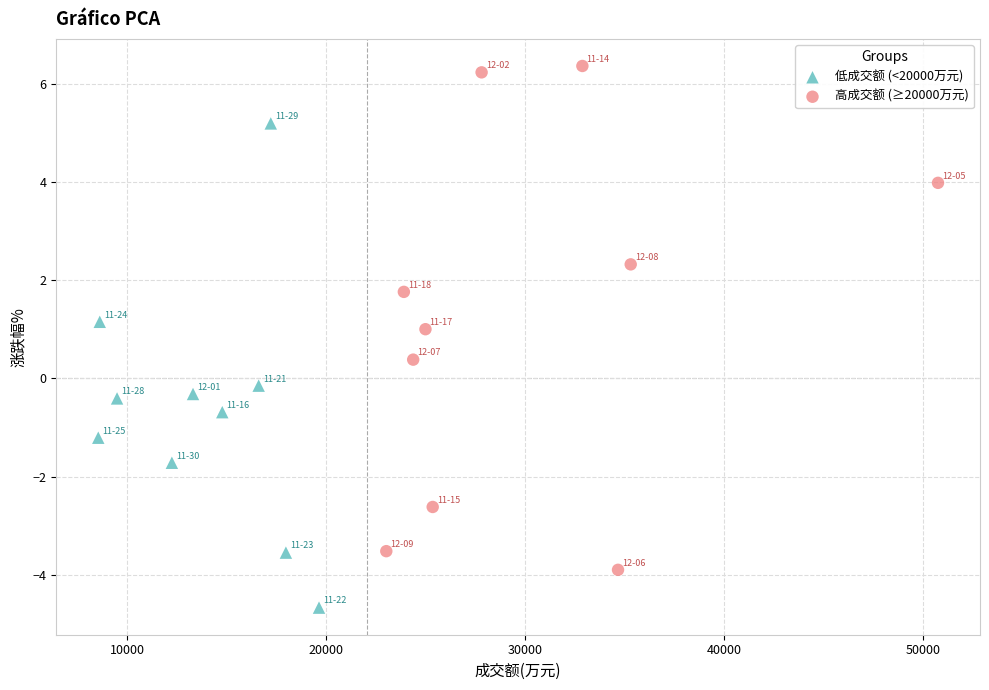

Which series reaches the maximum Y coordinate?

高成交额 (≥20000万元)